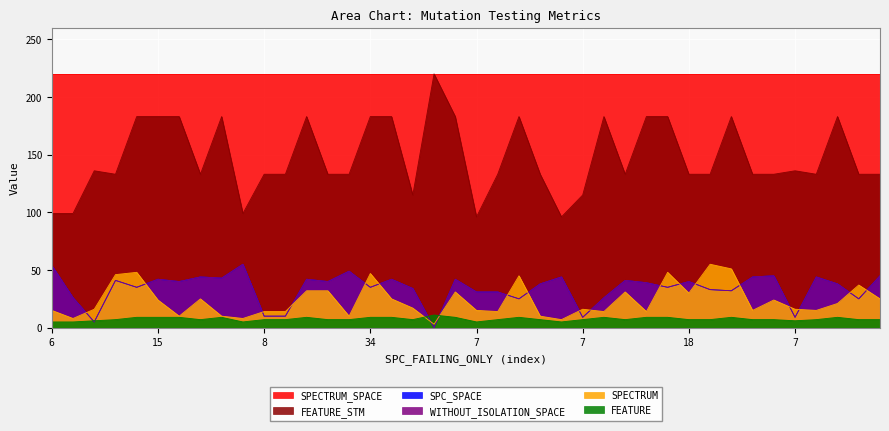

True or false: FEATURE has more than 1 points higher than both neighbors.

True